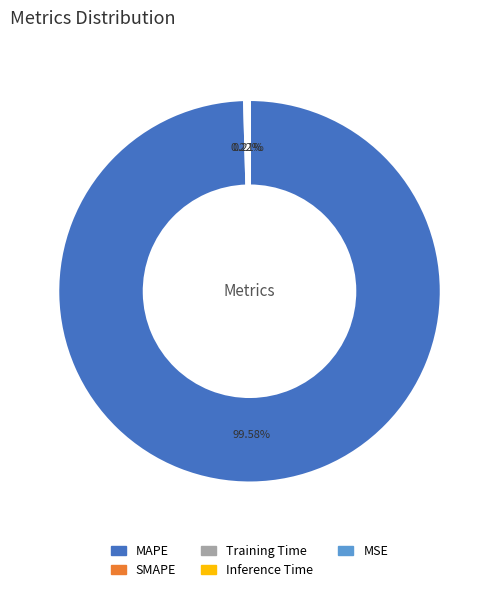

Is there any slice that represents more than half of the pie?

Yes